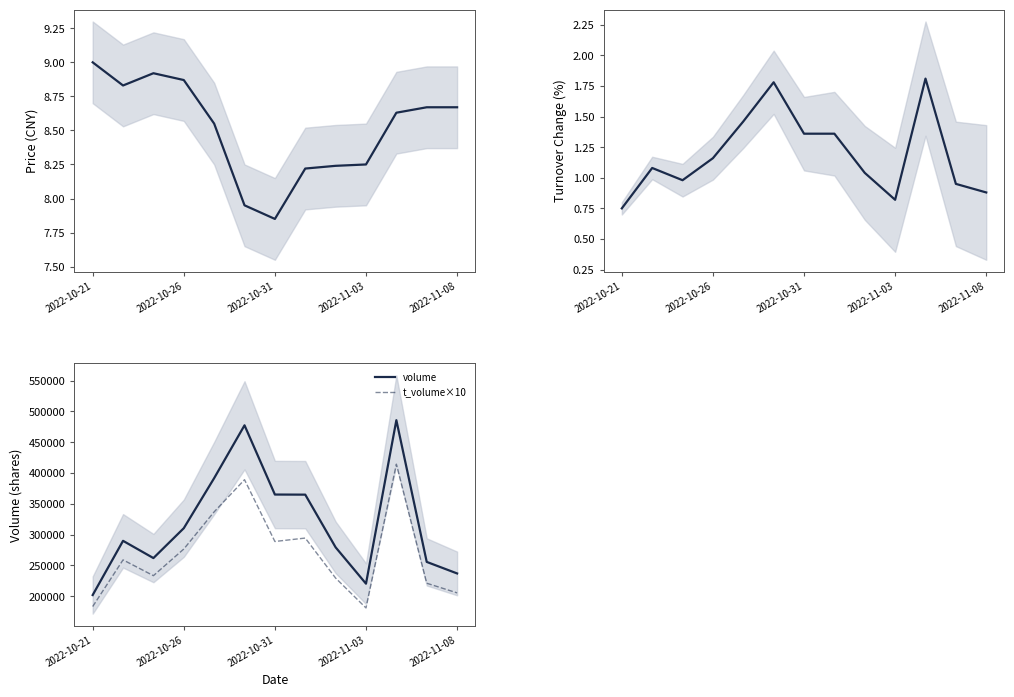

Which series has the widest spread of values?

volume